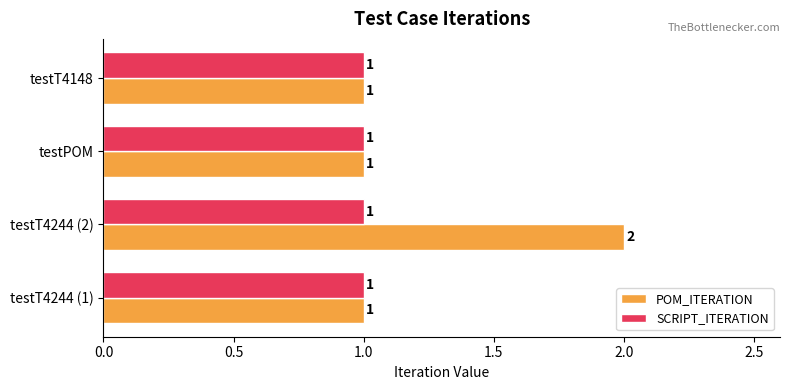

What are all the series names shown in the legend?

POM_ITERATION, SCRIPT_ITERATION